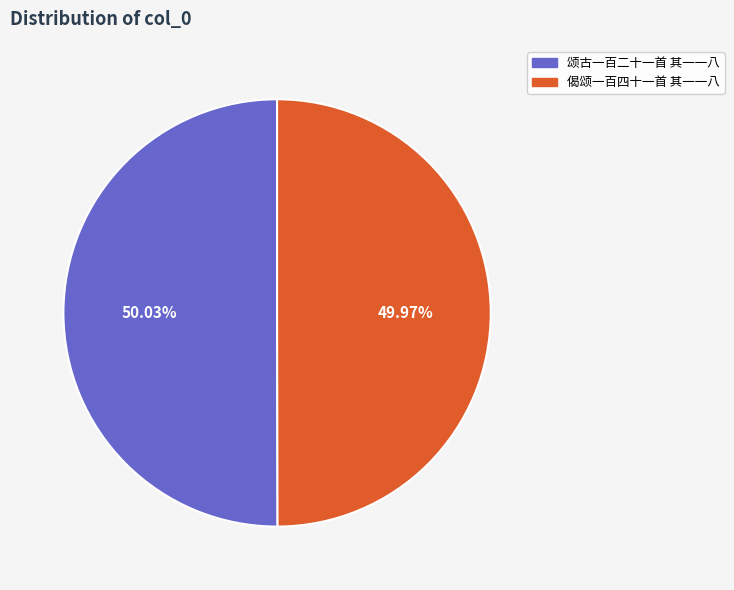

What percentage is the 颂古一百二十一首 其一一八 slice, to the nearest percent?

50%